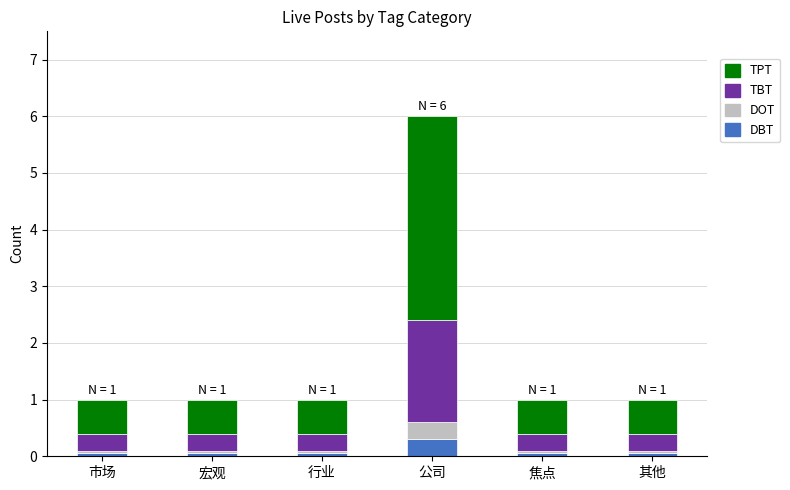

What is the sum of all DBT values?

0.6